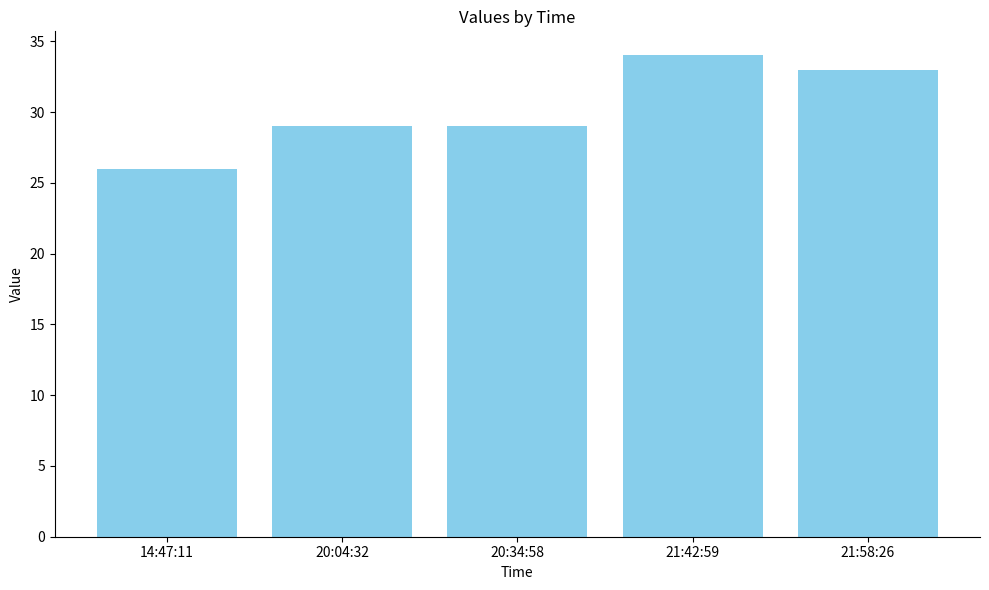

What is the maximum value shown in the chart?

34